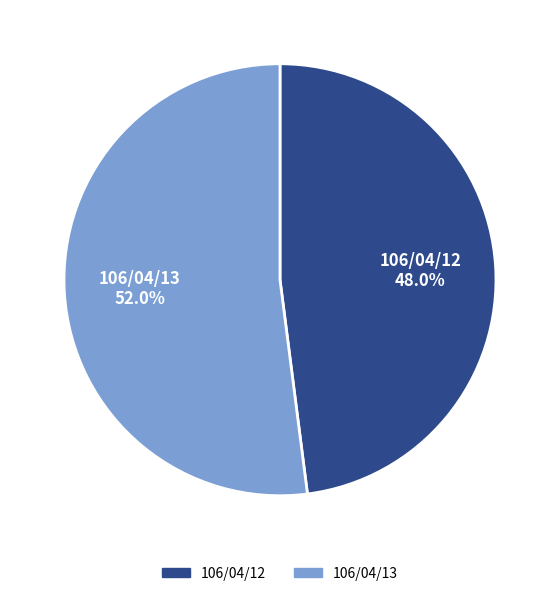

Rank the categories by value from lowest to highest.

106/04/12, 106/04/13